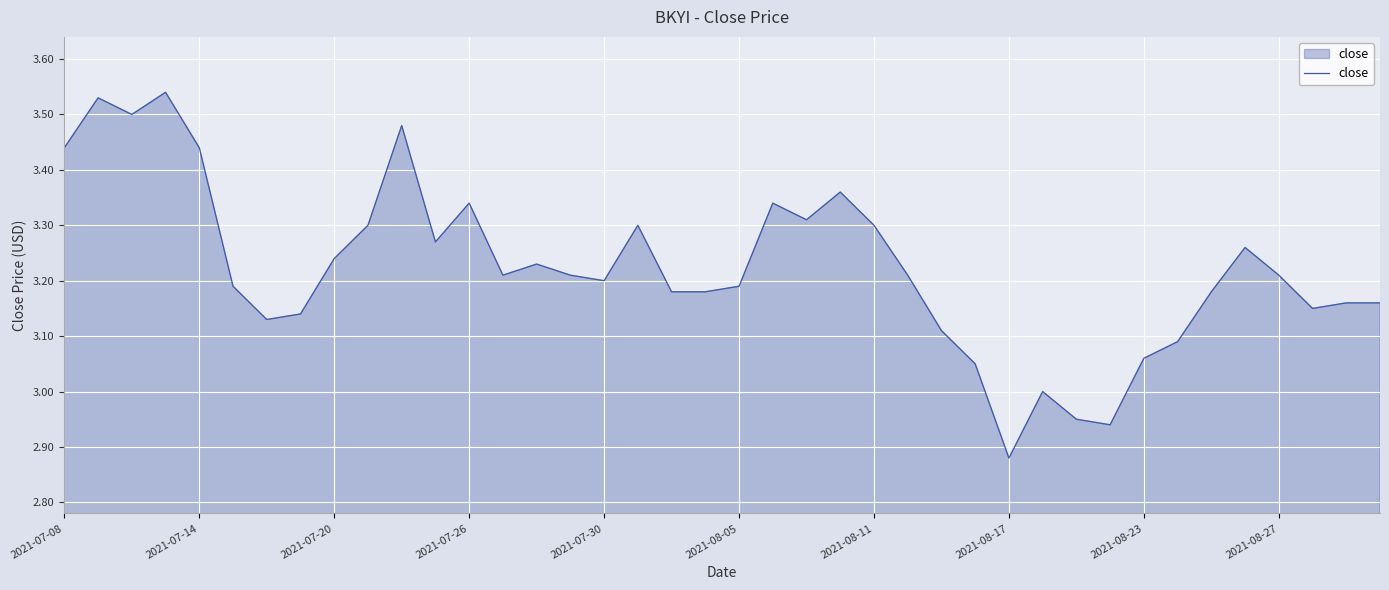

What is the difference between the maximum and minimum values?

0.7